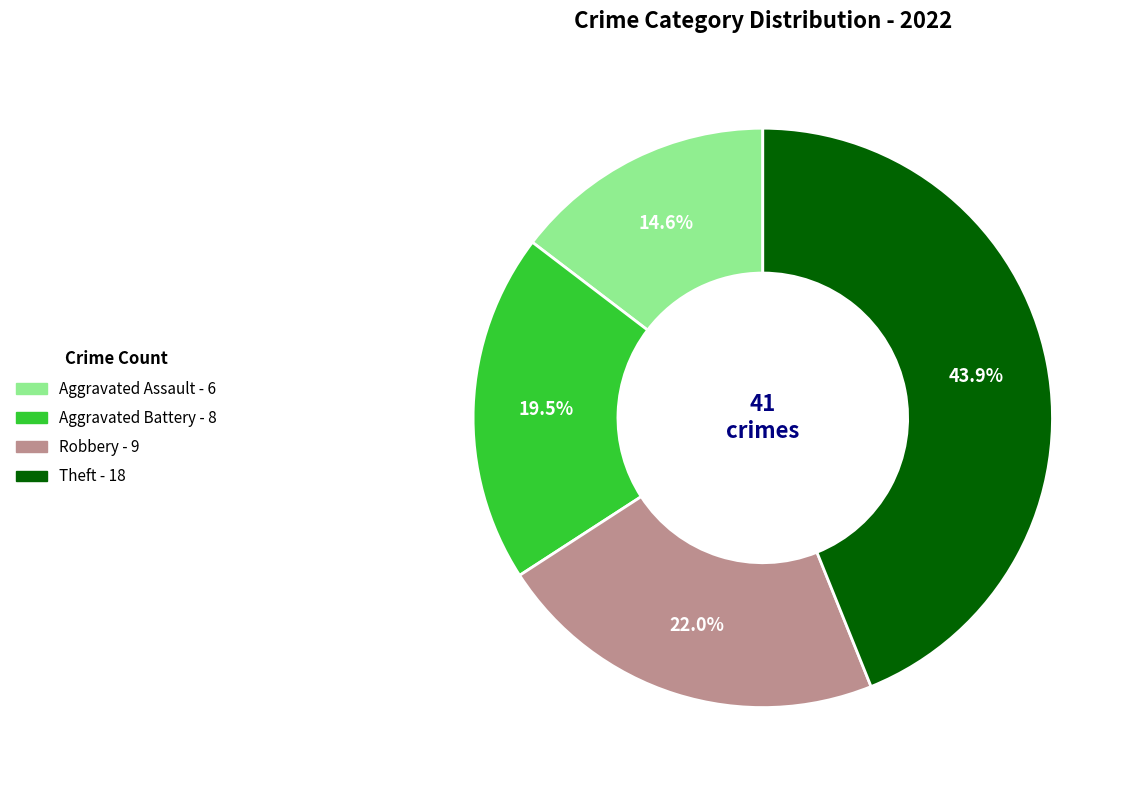

Does any single category account for the majority?

No